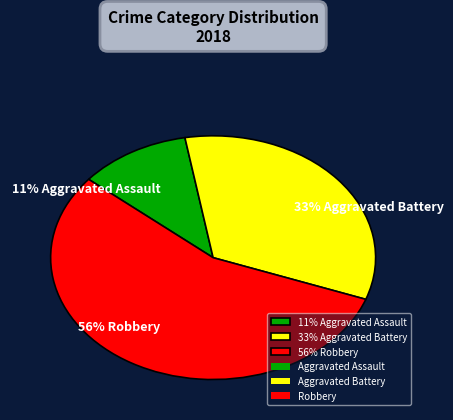

To the nearest percent, what is the combined percentage of 33% Aggravated Battery and 56% Robbery?

89%